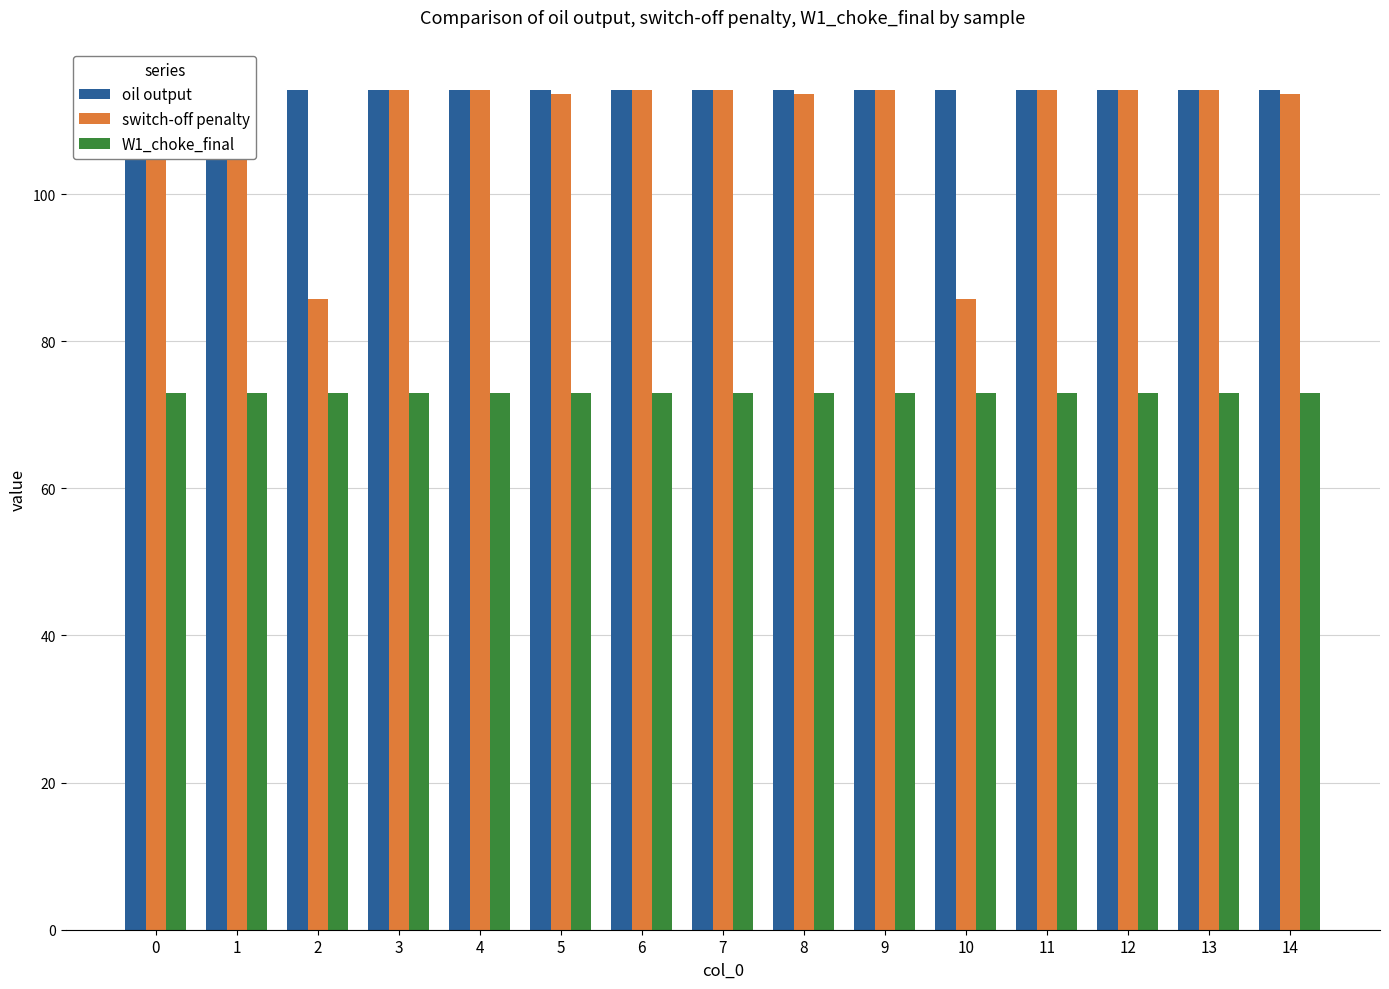

Are the bars horizontal?

No